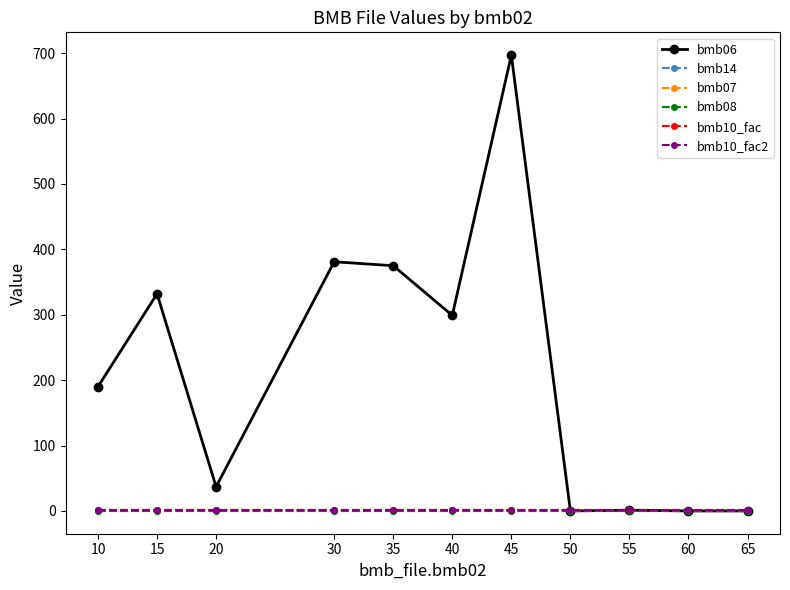

Where is the first local maximum for bmb14?

20